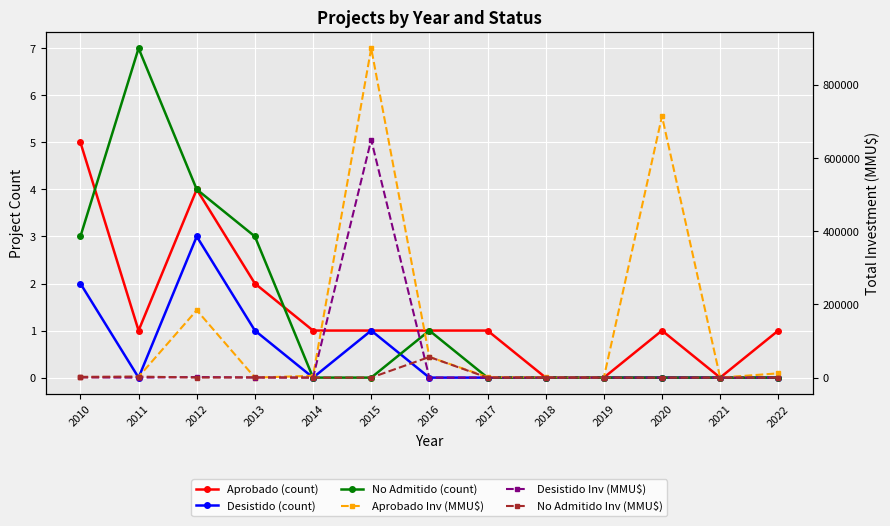

Reading left to right, what are all the values shown in this chart?

Aprobado (count): 2010=5.0	2011=1.0	2012=4.0	2013=2.0	2014=1.0	2015=1.0	2016=1.0	2017=1.0	2018=0.0	2019=0.0	2020=1.0	2021=0.0	2022=1.0
Desistido (count): 2010=2.0	2011=0.0	2012=3.0	2013=1.0	2014=0.0	2015=1.0	2016=0.0	2017=0.0	2018=0.0	2019=0.0	2020=0.0	2021=0.0	2022=0.0
No Admitido (count): 2010=3.0	2011=7.0	2012=4.0	2013=3.0	2014=0.0	2015=0.0	2016=1.0	2017=0.0	2018=0.0	2019=0.0	2020=0.0	2021=0.0	2022=0.0
Aprobado Inv (MMU$): 2010=700.0	2011=2200.0	2012=184200.0	2013=1.6	2014=5000.0	2015=900000.0	2016=56420.0	2017=1670.0	2018=800.0	2019=0.0	2020=714200.0	2021=0.0	2022=11671.0
Desistido Inv (MMU$): 2010=650.0	2011=0.0	2012=1600.0	2013=250.0	2014=0.0	2015=650000.0	2016=0.0	2017=0.0	2018=0.0	2019=0.0	2020=0.0	2021=0.0	2022=0.0
No Admitido Inv (MMU$): 2010=2100.0	2011=2800.0	2012=200.0	2013=700.0	2014=0.0	2015=0.0	2016=56420.0	2017=0.0	2018=0.0	2019=0.0	2020=0.0	2021=0.0	2022=0.0